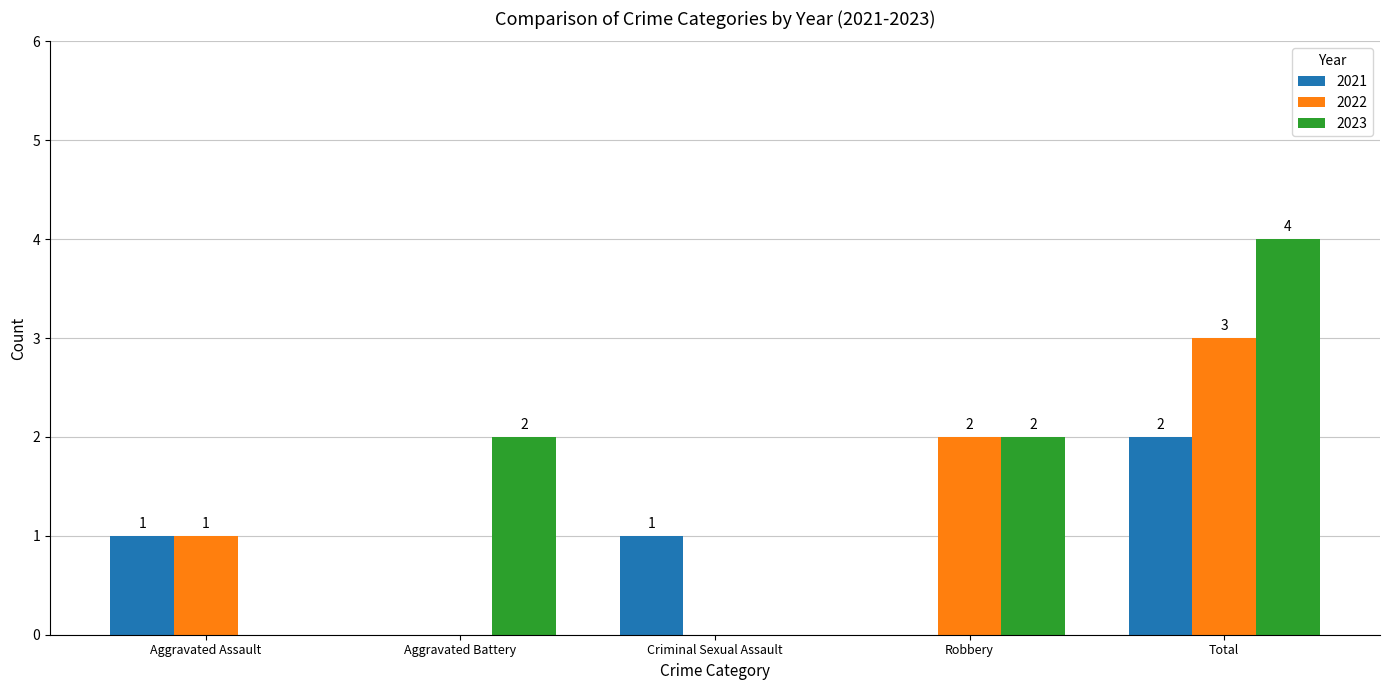

How many distinct data groups are displayed?

3